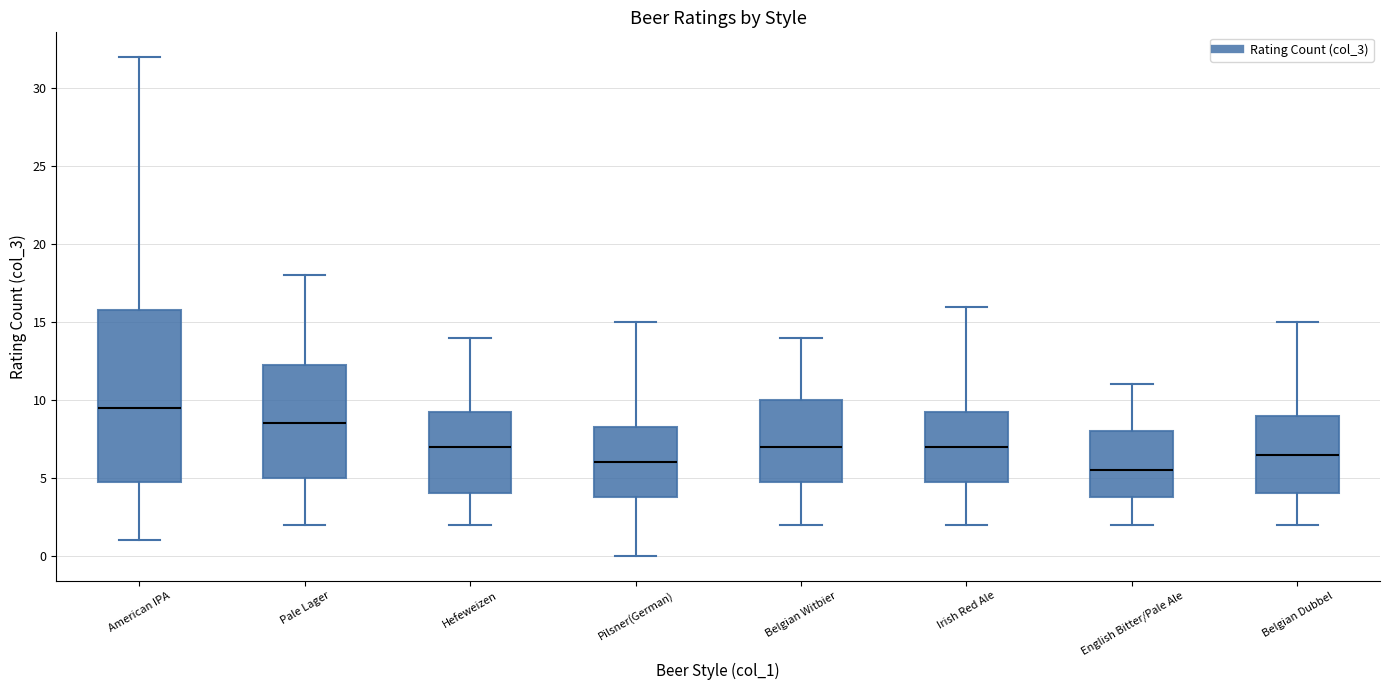

Where is the upper edge of the box for Hefeweizen on the y-axis? The values are not printed on the chart, so give them approximately, as read against the axis.

9.5